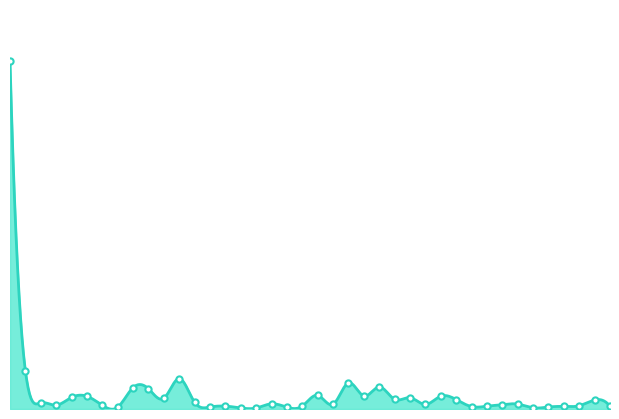

Which has a higher value, 2012-10-24 or 2012-10-18?

2012-10-24